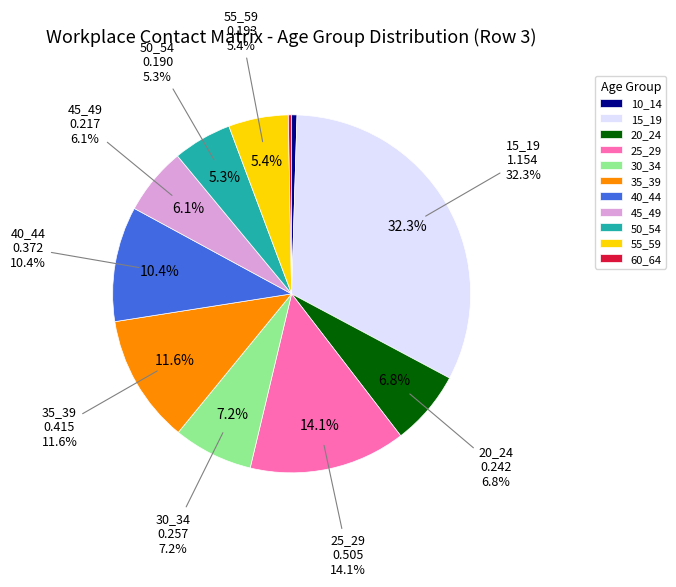

How much of the chart is everything except 20_24?

93.2%